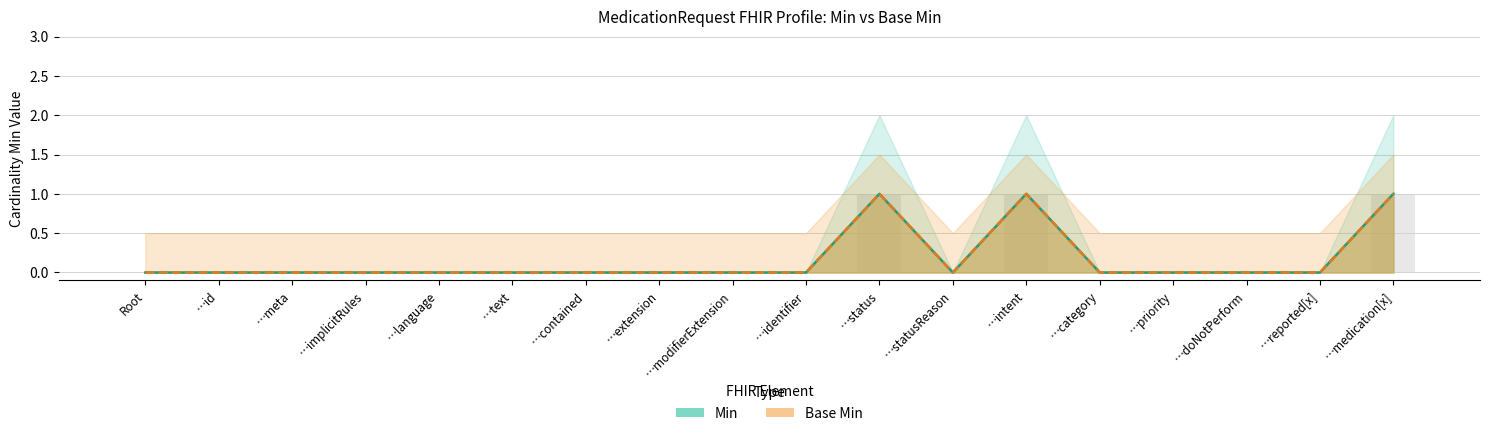

Is the value of Min at …medication[x] greater than the value of Base Min at …modifierExtension?

Yes